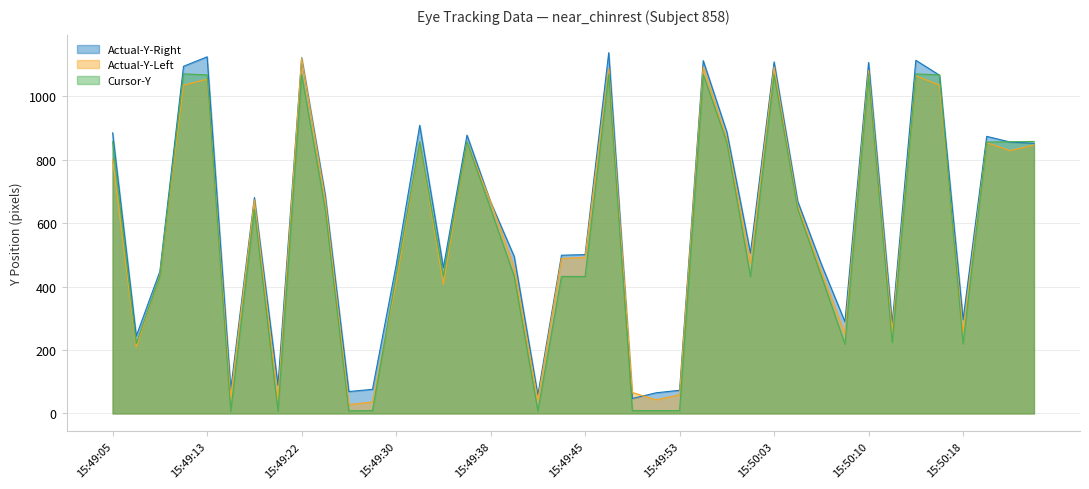

Between which two adjacent categories do Actual-Y-Left and Cursor-Y first intersect?

15:49:08 and 15:49:09